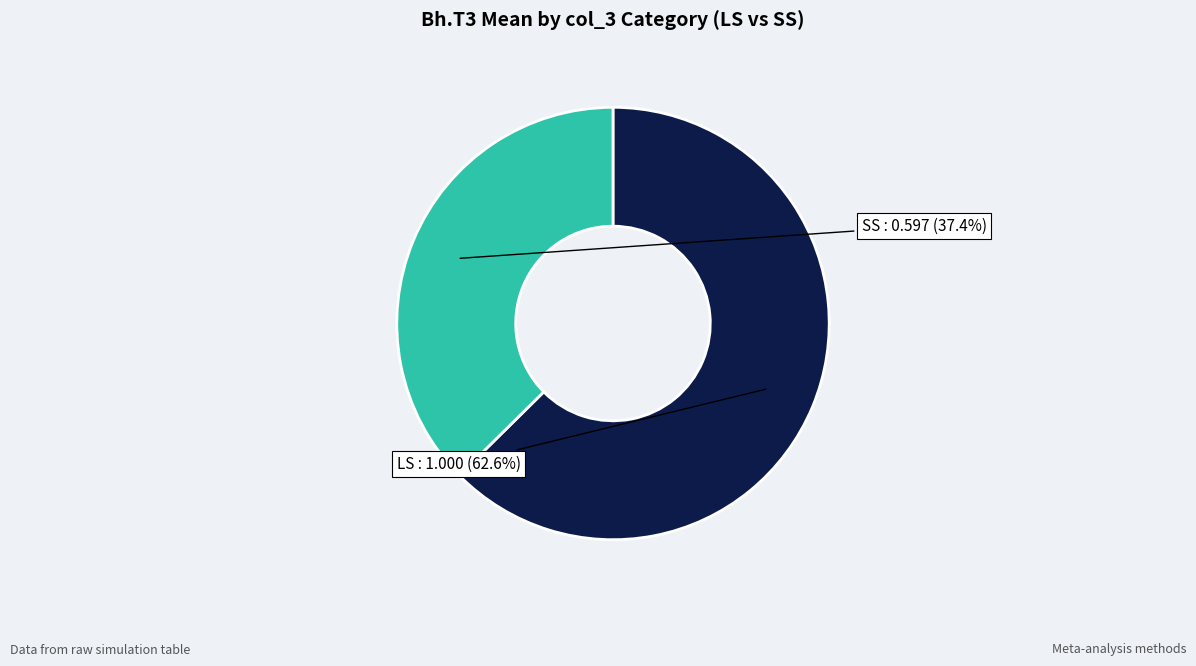

Is it true that SS is 57% of the pie?

False